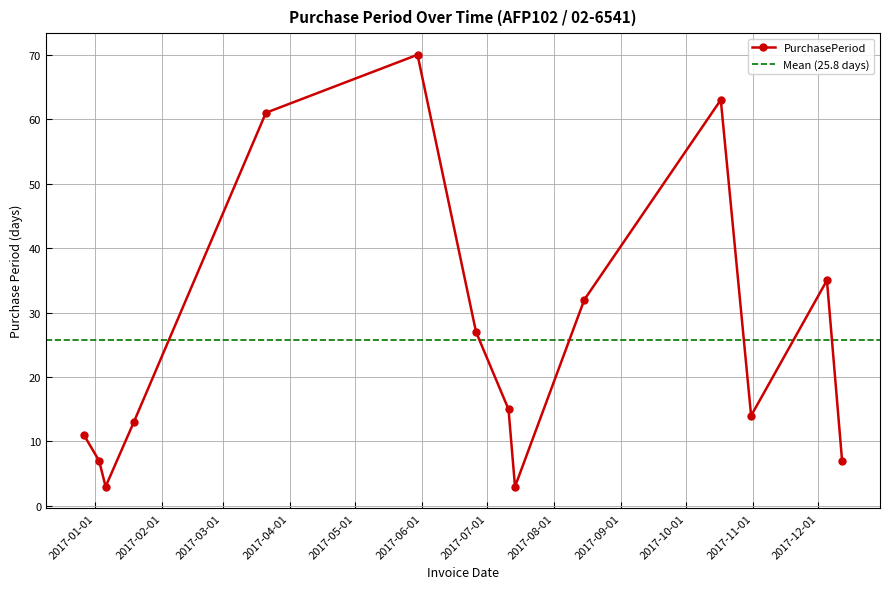

The chart shows a value of 13 at 2017-01-19. True or false?

True